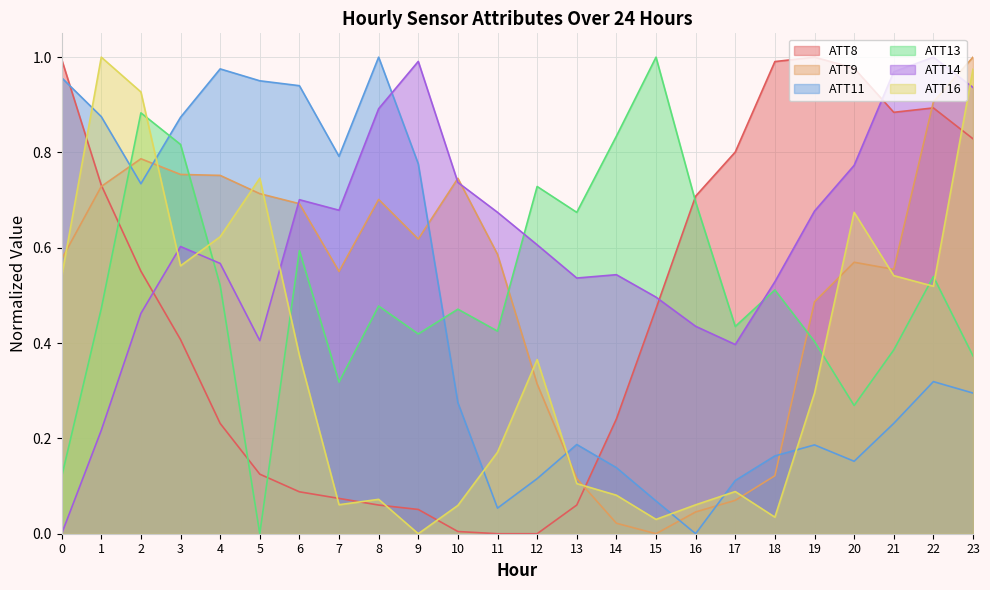

True or false: ATT8 and ATT9 cross at least once.

True